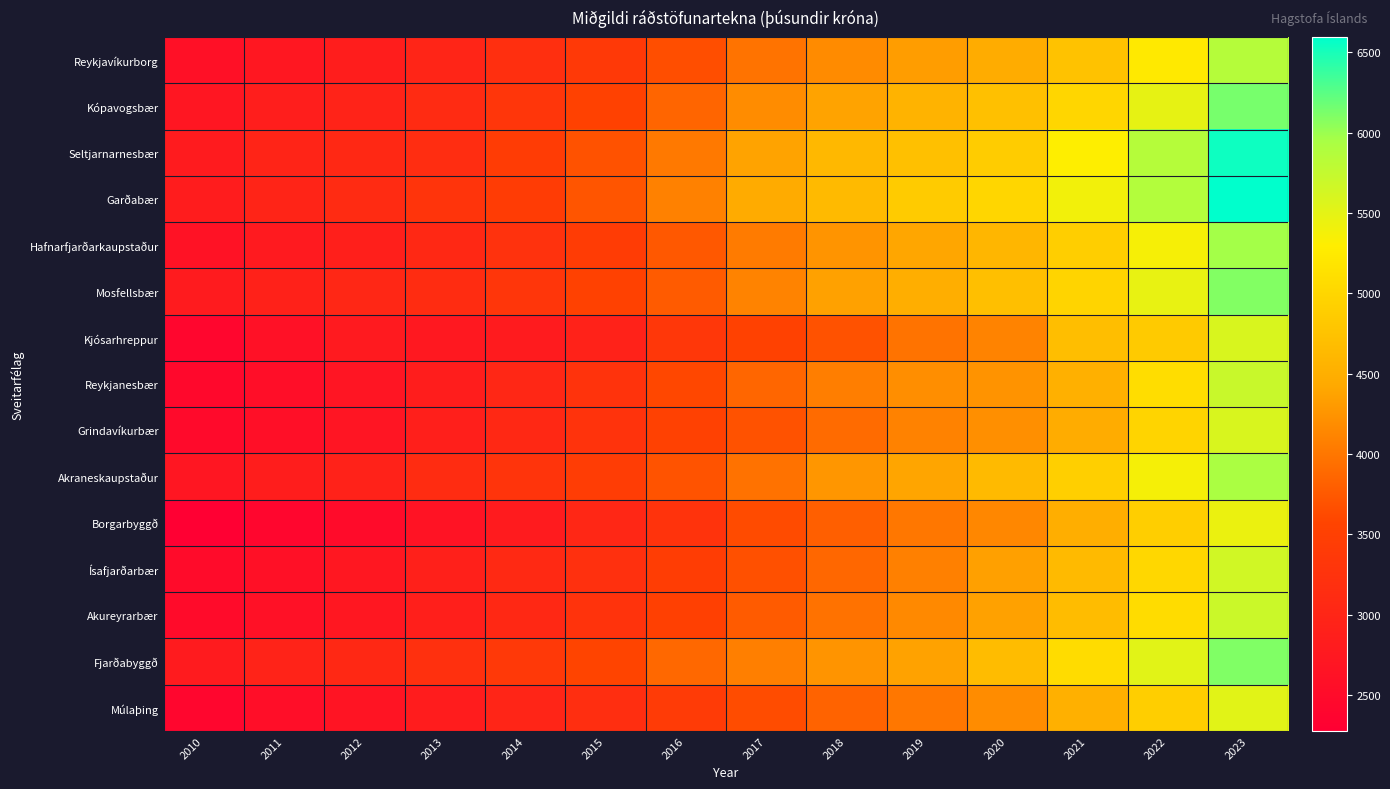

At how many categories does at least one series exceed 5610?

2